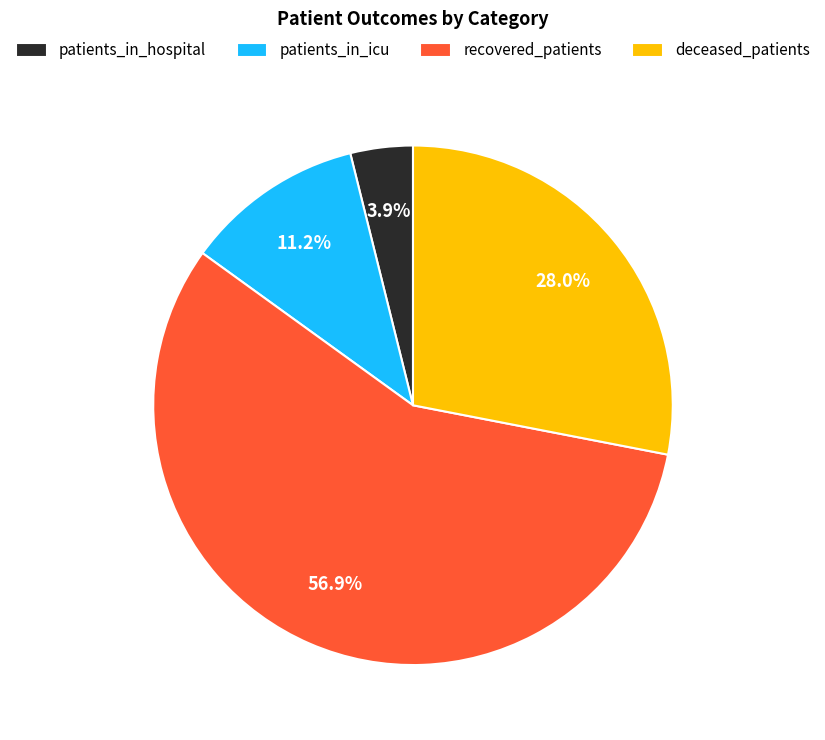

How many segments does this pie chart have?

4